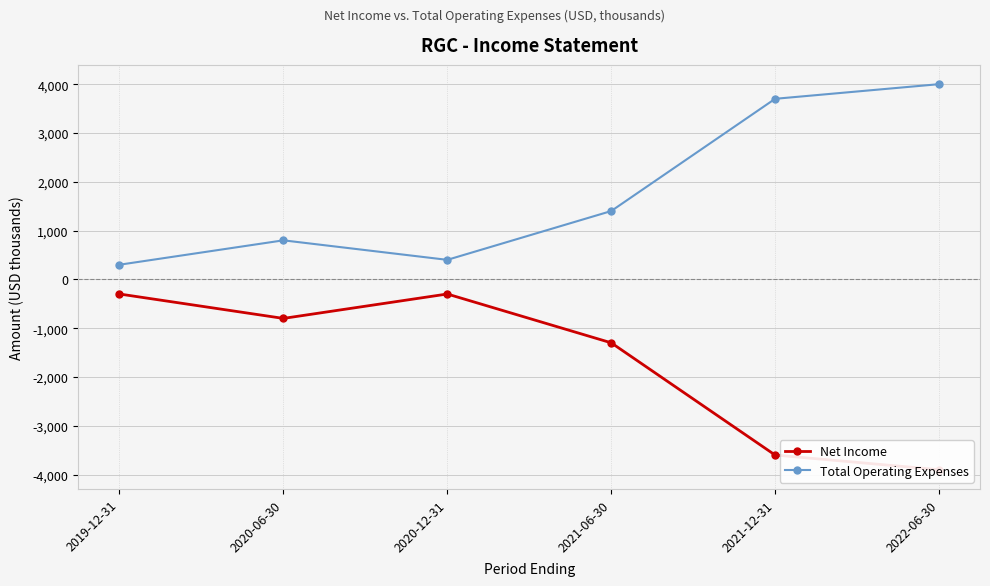

How many lines are shown in the chart?

2